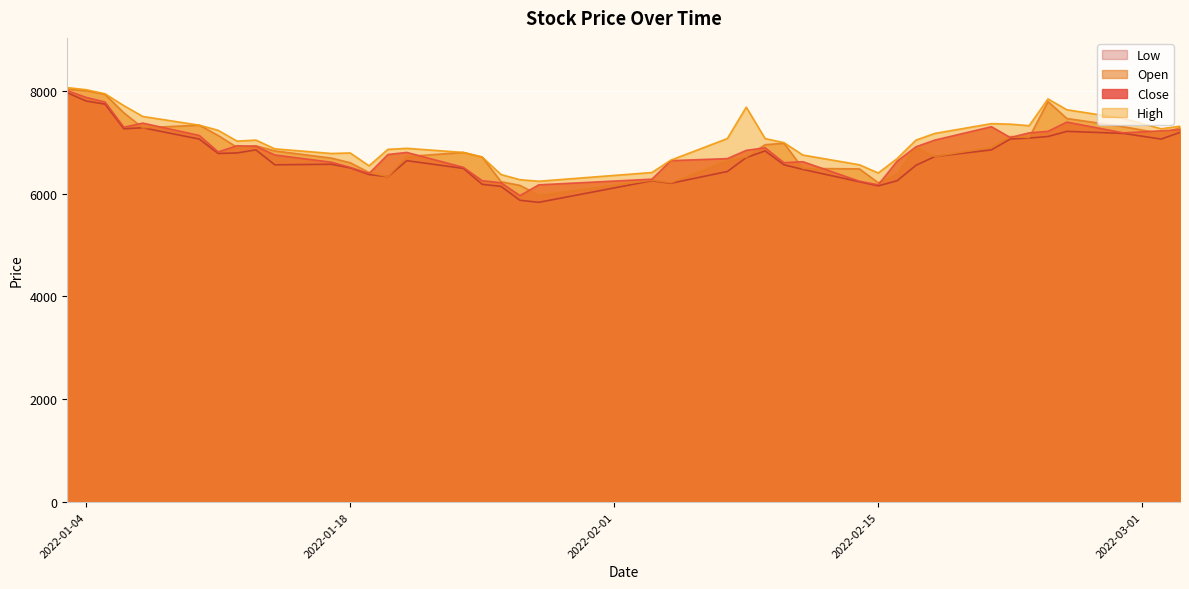

Is the value of Low at 2022-02-08 greater than the value of High at 2022-02-09?

No